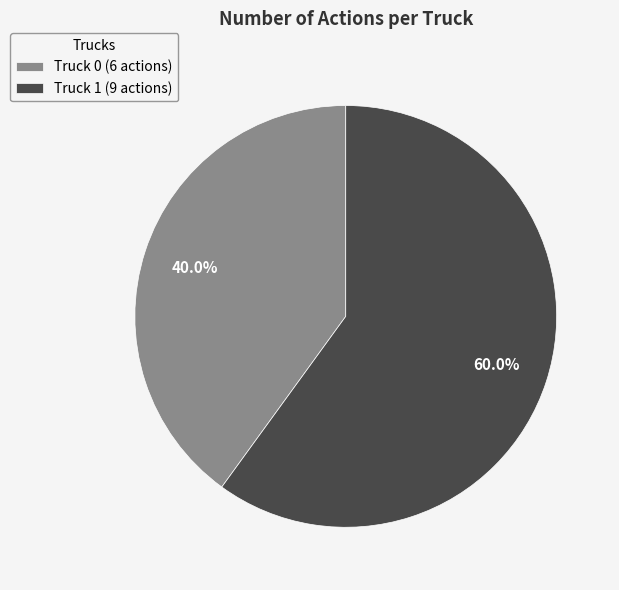

Rank the categories by value from highest to lowest.

Truck 1, Truck 0